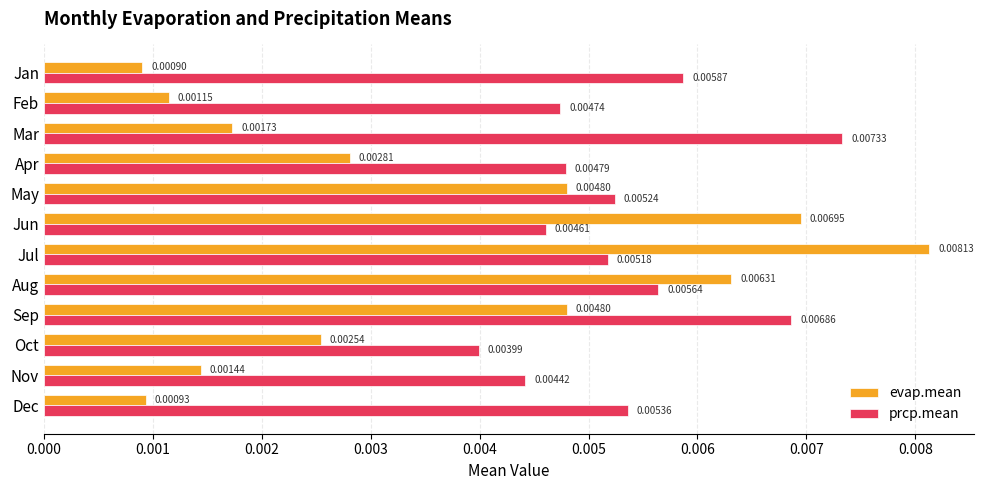

Which series has the largest total across all categories?

prcp.mean